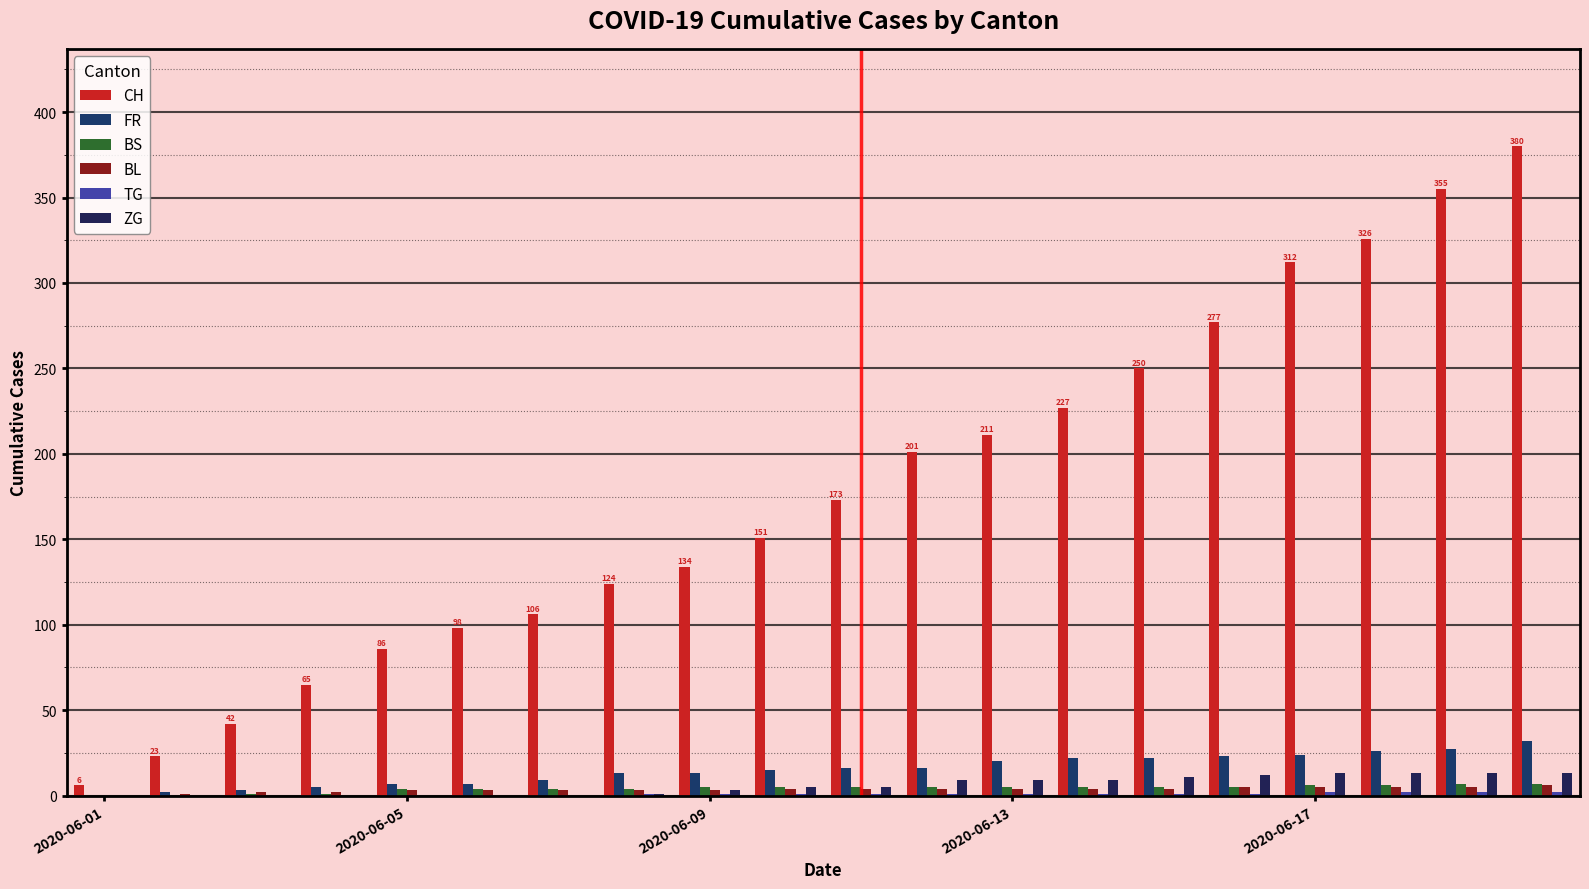

At which category does the chart reach its minimum across all series?

2020-06-01